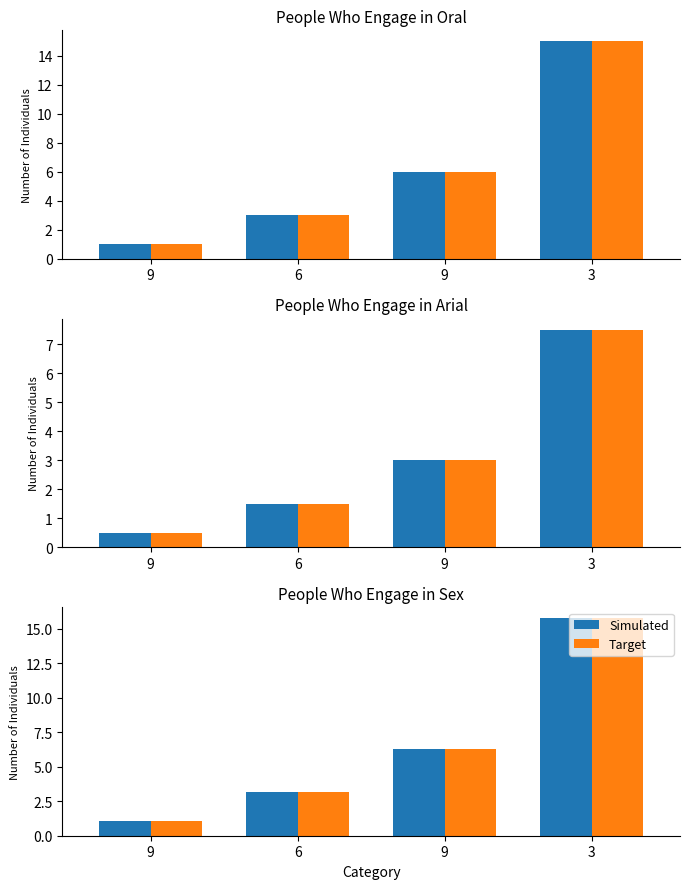

What is the difference between the maximum and minimum values in the Target series?

14.7